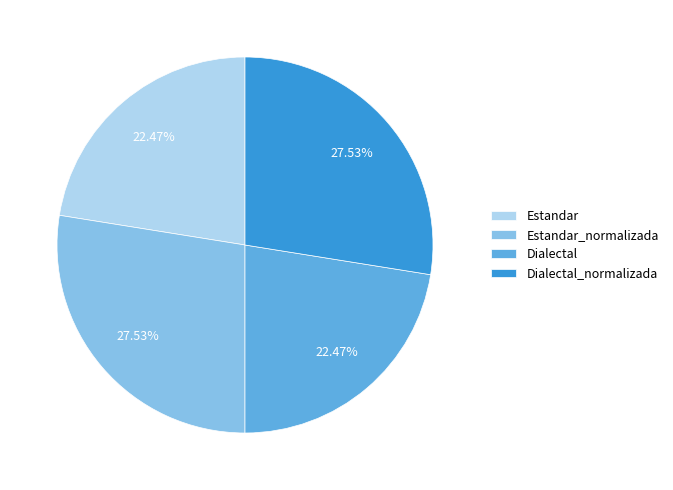

What is the ratio of the value at Dialectal to the value at Estandar_normalizada?

0.8